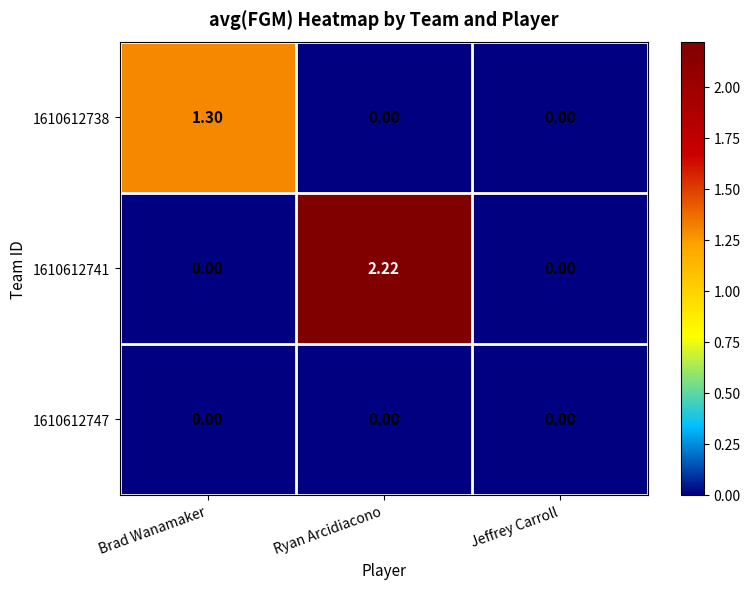

At how many categories does at least one series exceed 0?

2